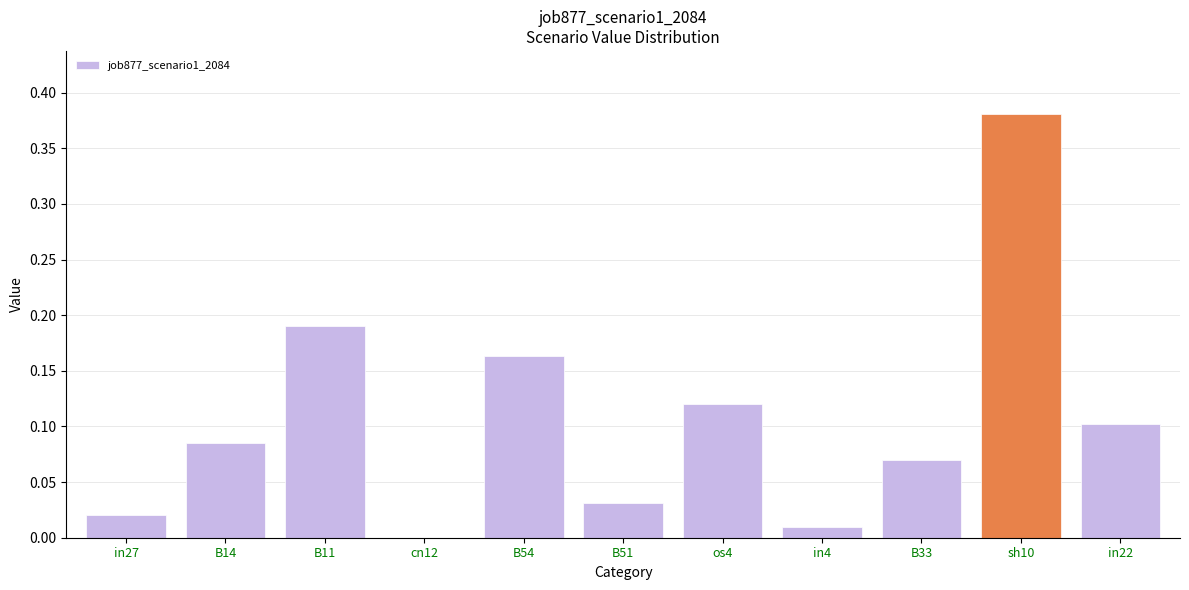

The value at B14 is 0.1. True or false?

True